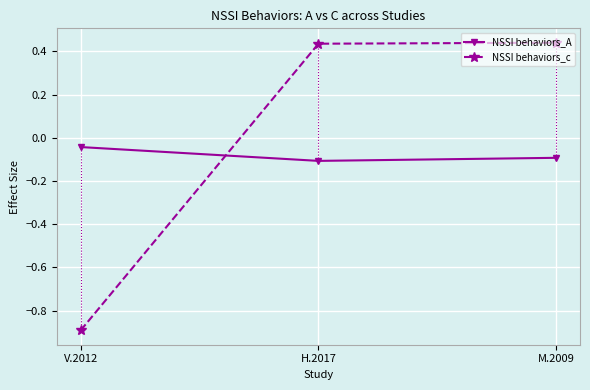

Where is NSSI behaviors_A nearest to the value 0?

V.2012